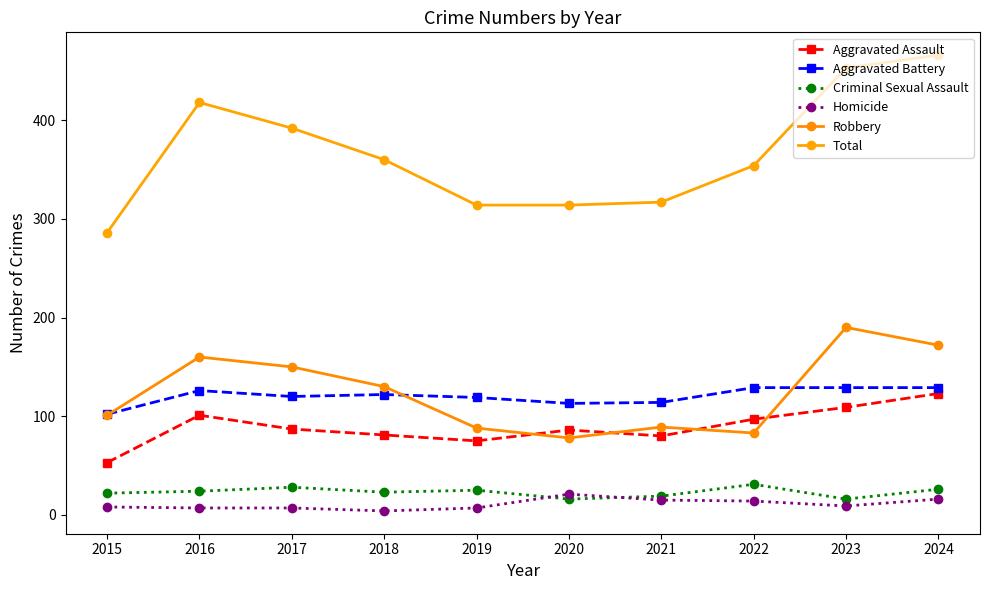

At which label does Robbery first exceed 130?

2016